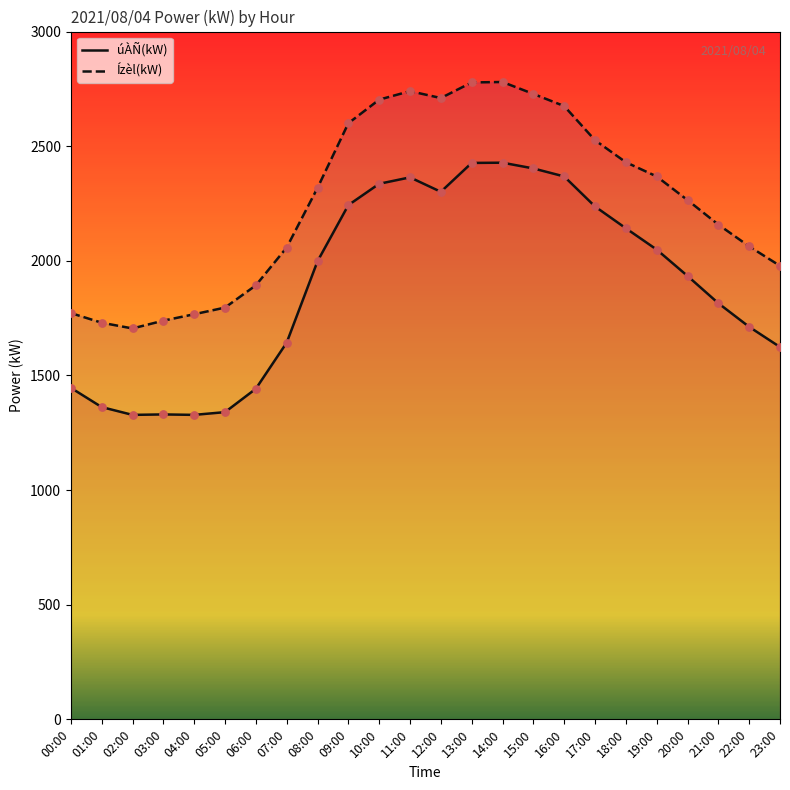

At how many categories does at least one series exceed 2361?

11